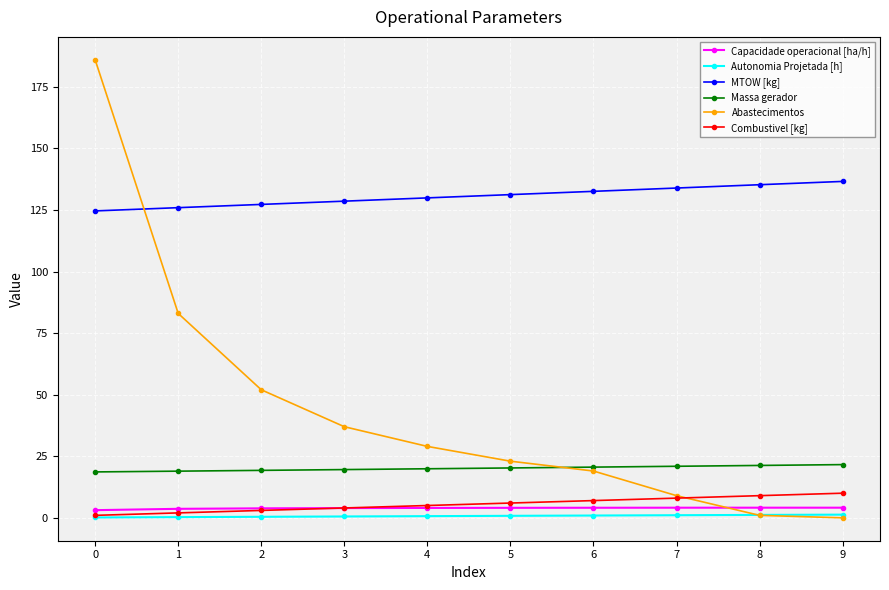

True or false: Autonomia Projetada [h] and Capacidade operacional [ha/h] cross at least once.

False